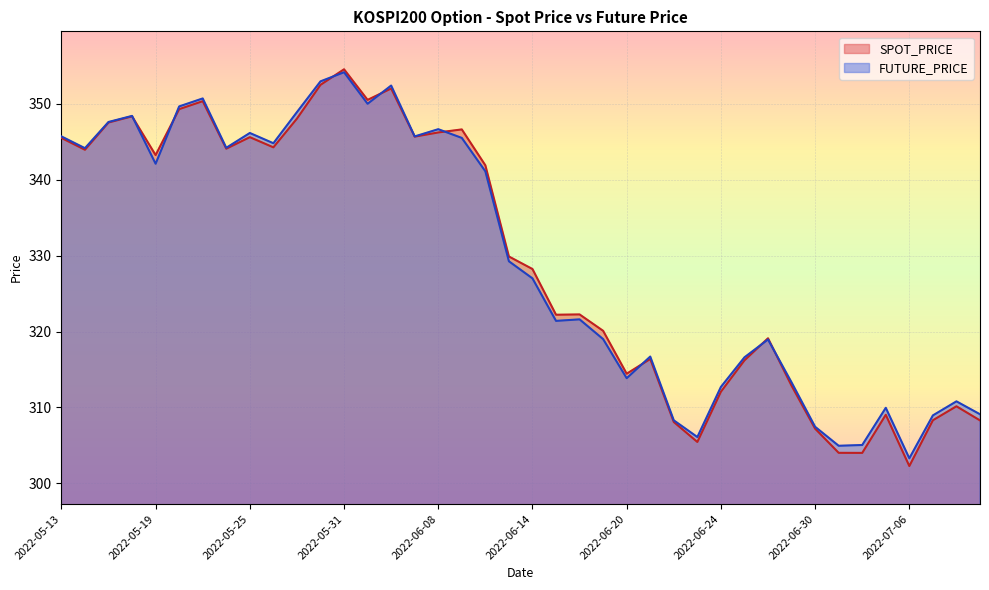

Reading left to right, extract all data points from this chart.

SPOT_PRICE: 2022-05-13=345.5	2022-05-16=343.9	2022-05-17=347.5	2022-05-18=348.3	2022-05-19=343.2	2022-05-20=349.3	2022-05-23=350.3	2022-05-24=344.1	2022-05-25=345.6	2022-05-26=344.3	2022-05-27=348.0	2022-05-30=352.5	2022-05-31=354.5	2022-06-02=350.5	2022-06-03=352.0	2022-06-07=345.7	2022-06-08=346.2	2022-06-09=346.6	2022-06-10=341.9	2022-06-13=329.9	2022-06-14=328.2	2022-06-15=322.2	2022-06-16=322.2	2022-06-17=320.1	2022-06-20=314.4	2022-06-21=316.4	2022-06-22=308.1	2022-06-23=305.4	2022-06-24=312.1	2022-06-27=316.2	2022-06-28=319.1	2022-06-29=312.9	2022-06-30=307.2	2022-07-01=304.0	2022-07-04=304.0	2022-07-05=309.0	2022-07-06=302.3	2022-07-07=308.3	2022-07-08=310.1	2022-07-11=308.3
FUTURE_PRICE: 2022-05-13=345.7	2022-05-16=344.1	2022-05-17=347.6	2022-05-18=348.4	2022-05-19=342.1	2022-05-20=349.6	2022-05-23=350.7	2022-05-24=344.2	2022-05-25=346.1	2022-05-26=344.8	2022-05-27=348.9	2022-05-30=352.9	2022-05-31=354.1	2022-06-02=350.0	2022-06-03=352.4	2022-06-07=345.7	2022-06-08=346.6	2022-06-09=345.5	2022-06-10=341.1	2022-06-13=329.2	2022-06-14=327.0	2022-06-15=321.4	2022-06-16=321.6	2022-06-17=319.0	2022-06-20=313.9	2022-06-21=316.7	2022-06-22=308.3	2022-06-23=306.1	2022-06-24=312.7	2022-06-27=316.6	2022-06-28=318.9	2022-06-29=313.3	2022-06-30=307.4	2022-07-01=304.9	2022-07-04=305.1	2022-07-05=309.9	2022-07-06=303.3	2022-07-07=308.9	2022-07-08=310.8	2022-07-11=309.1